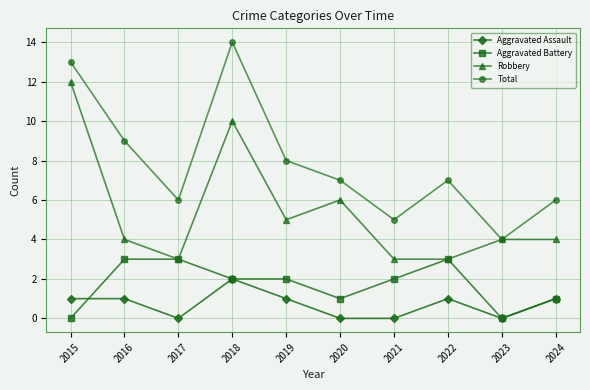

Which series changed the most between 2015 and 2023?

Total